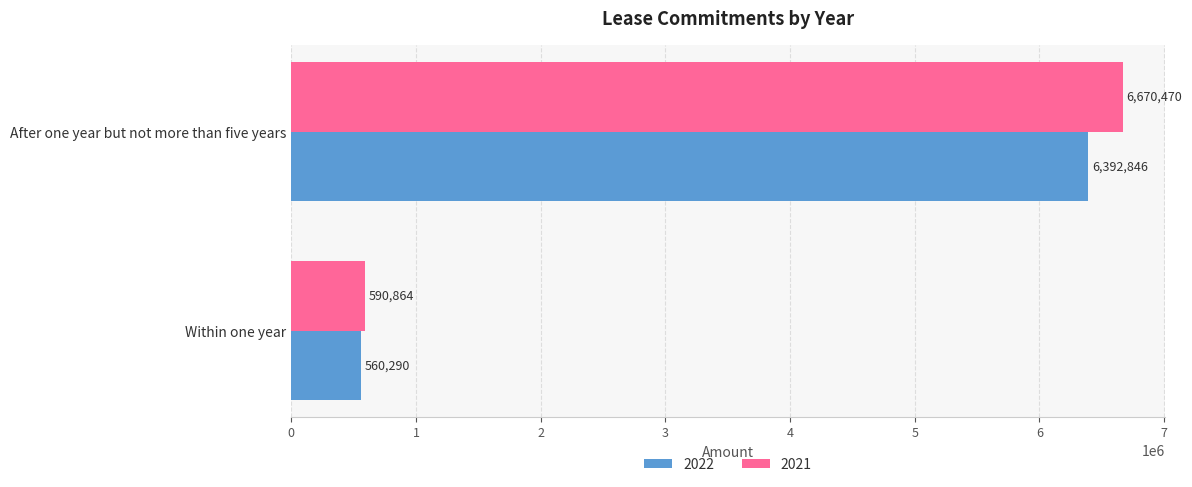

List the series in order of their overall mean, lowest first.

2022, 2021